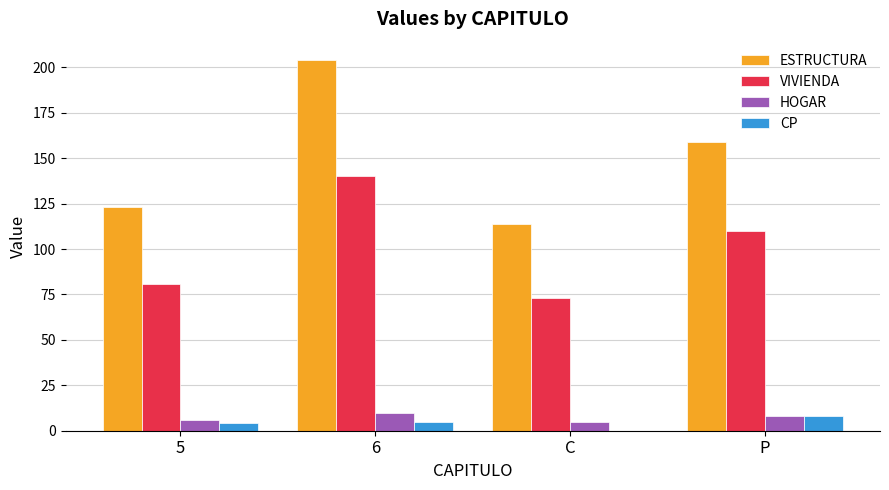

What is the average value of the CP series?

4